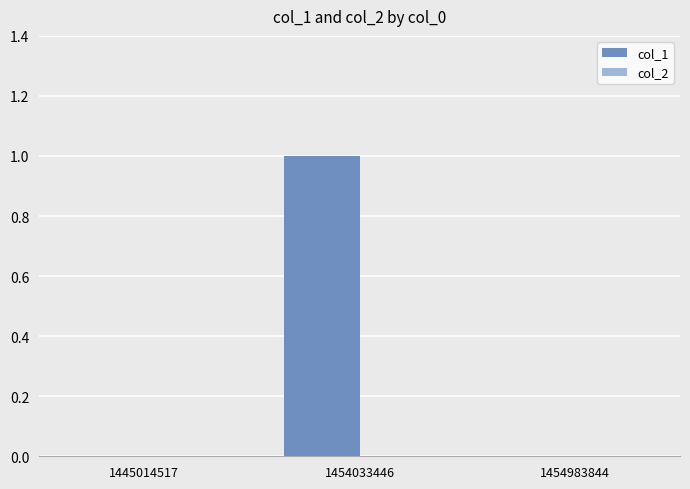

Reading left to right, extract all data points from this chart.

1445014517=0	1454033446=1	1454983844=0